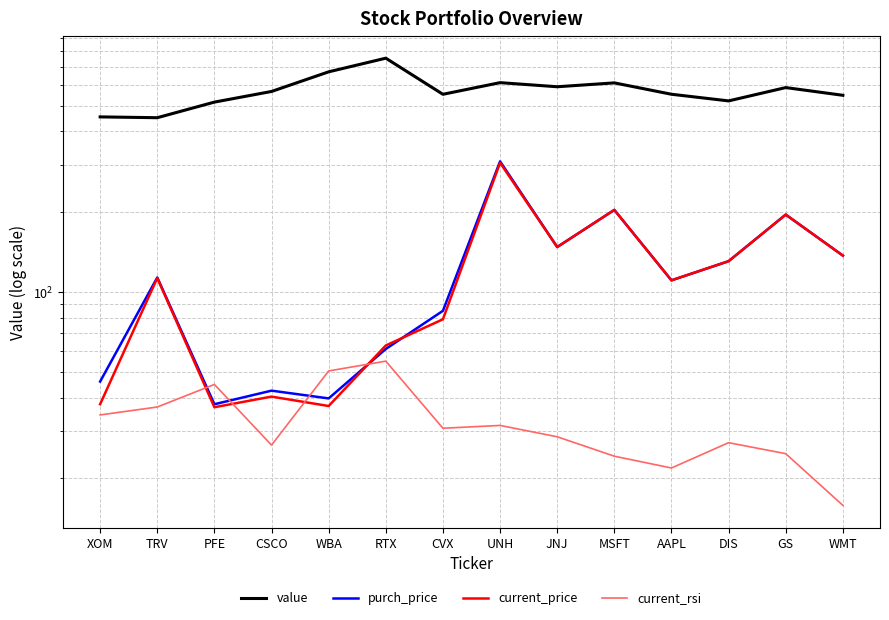

At which category is the sum across all series the highest?

UNH